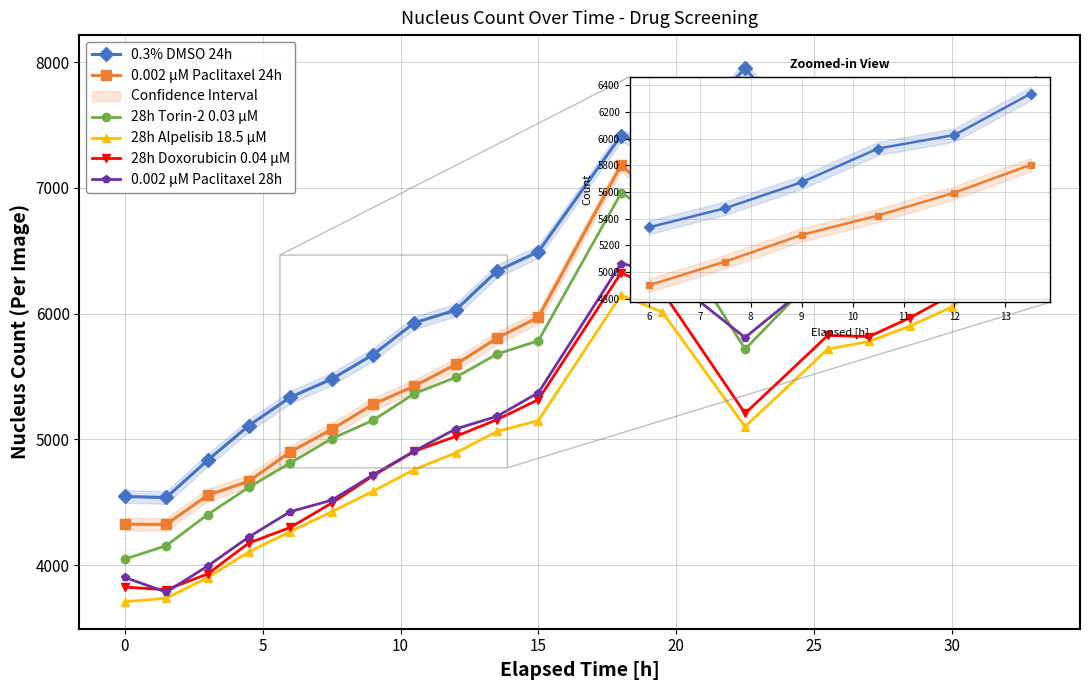

True or false: 28h Alpelisib 18.5 µM and 0.3% DMSO 24h intersect in this chart.

False